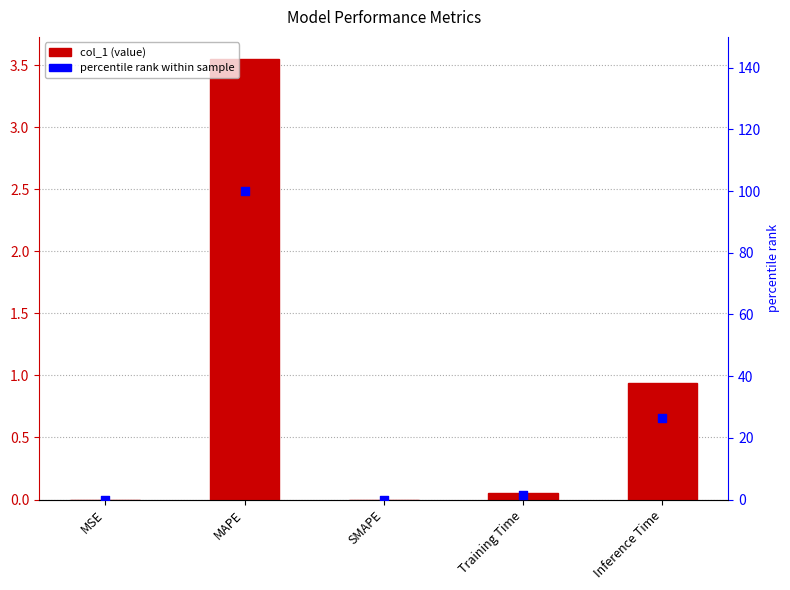

Is the value of col_1 at MAPE greater than the value of percentile rank at Inference Time?

No